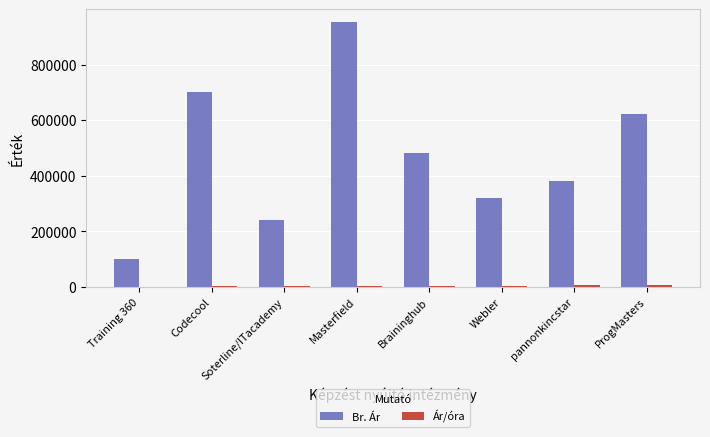

What is the maximum value shown in the chart?

951865.0